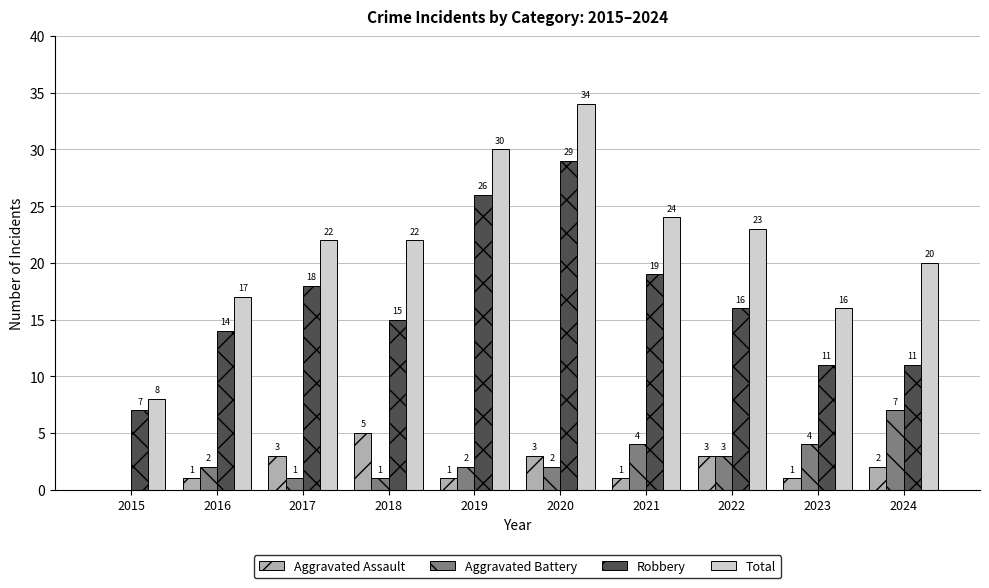

At which label does Total reach its peak?

2020